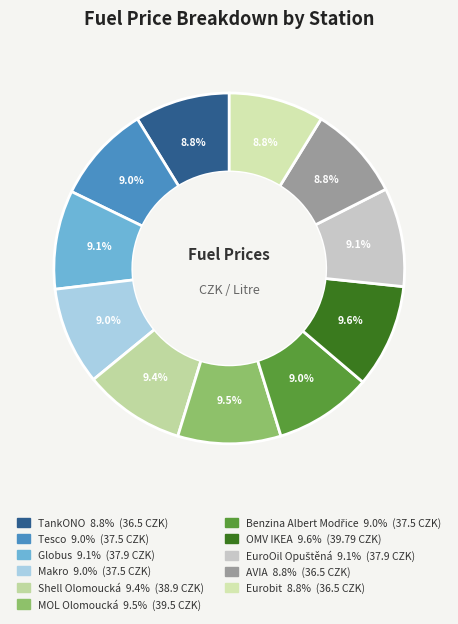

Count the number of slices in the pie.

11